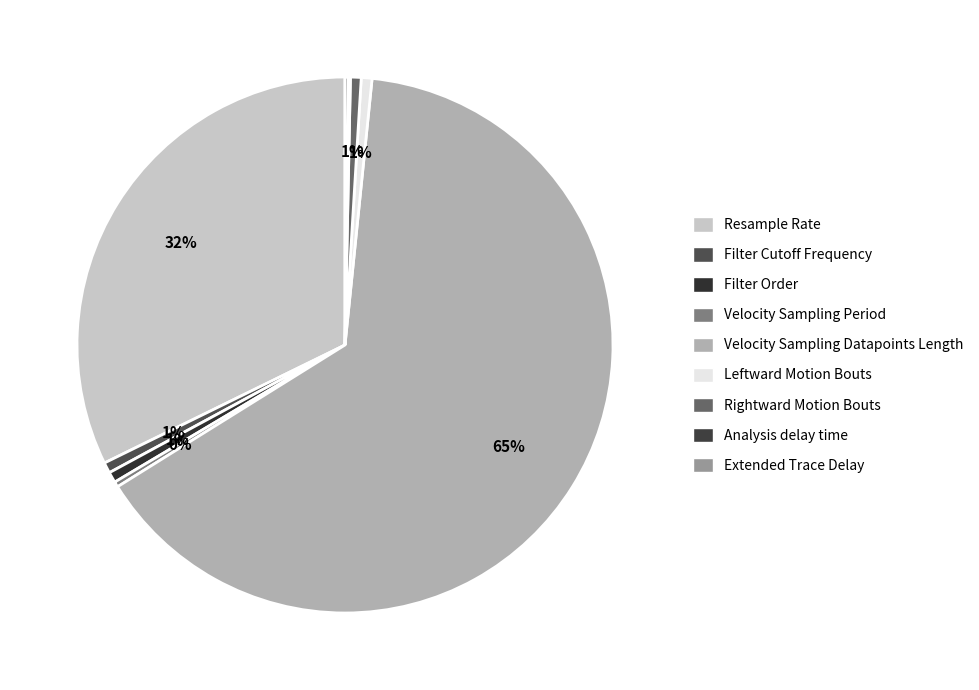

What percentage is the Resample Rate slice, to the nearest percent?

32%